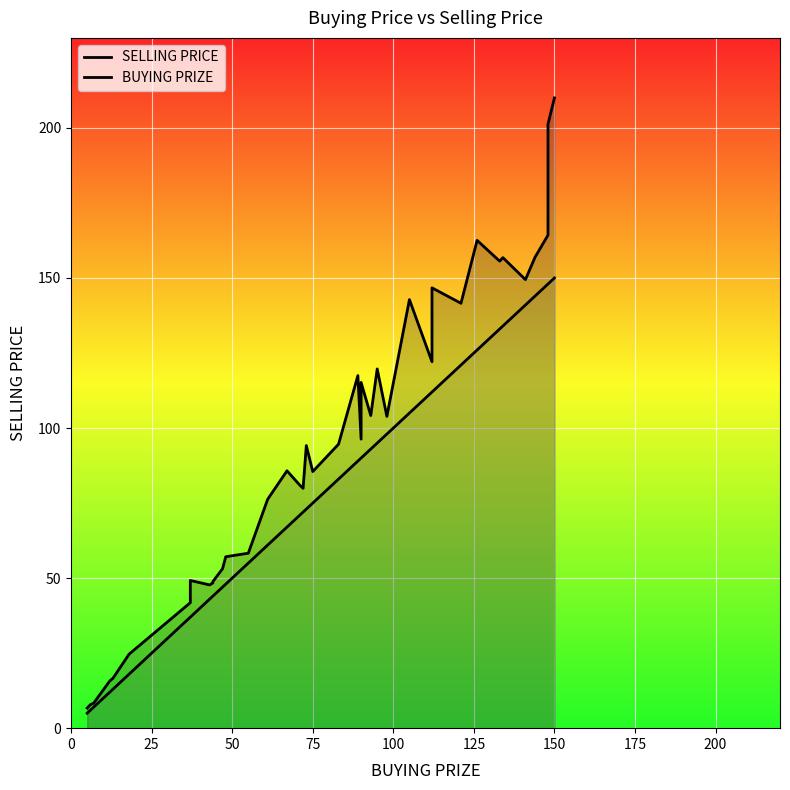

How many interior local peaks does the SELLING PRICE series have?

10